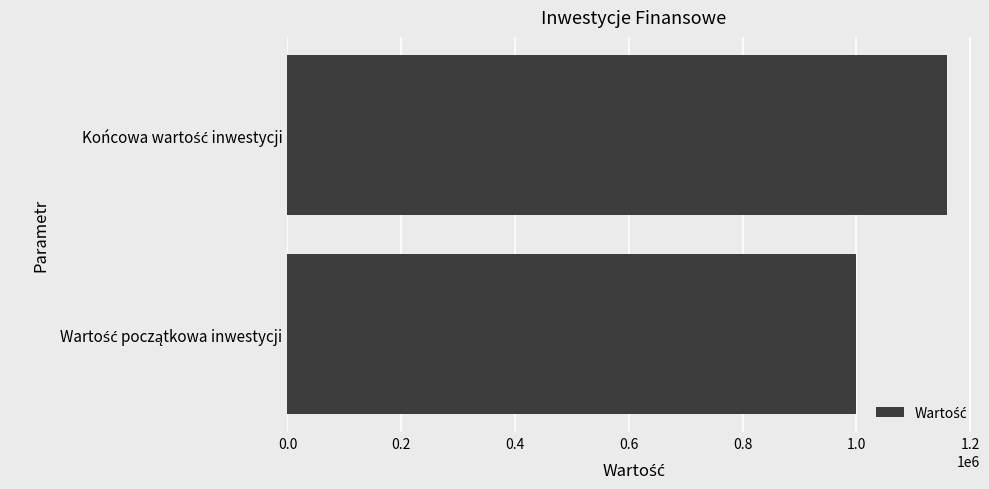

Reading bottom to top, what are all the values shown in this chart?

1000000.0	1159274.1